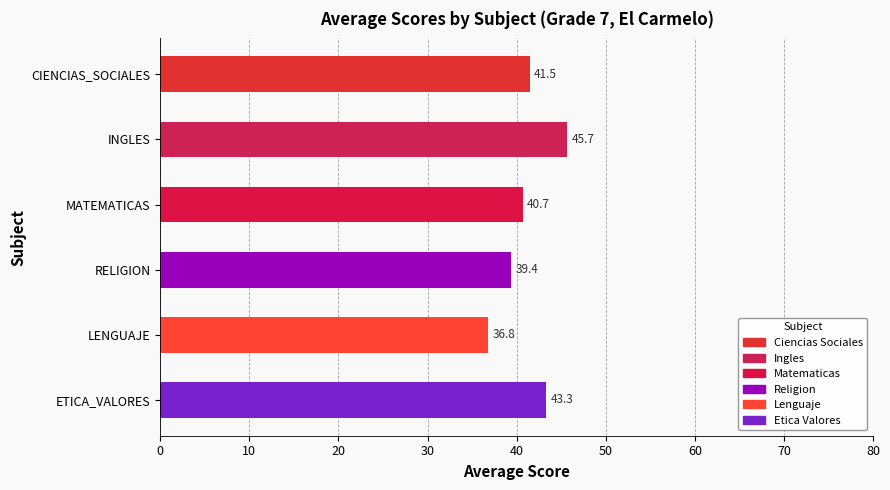

What are all the series names shown in the legend?

CIENCIAS_SOCIALES, INGLES, MATEMATICAS, RELIGION, LENGUAJE, ETICA_VALORES